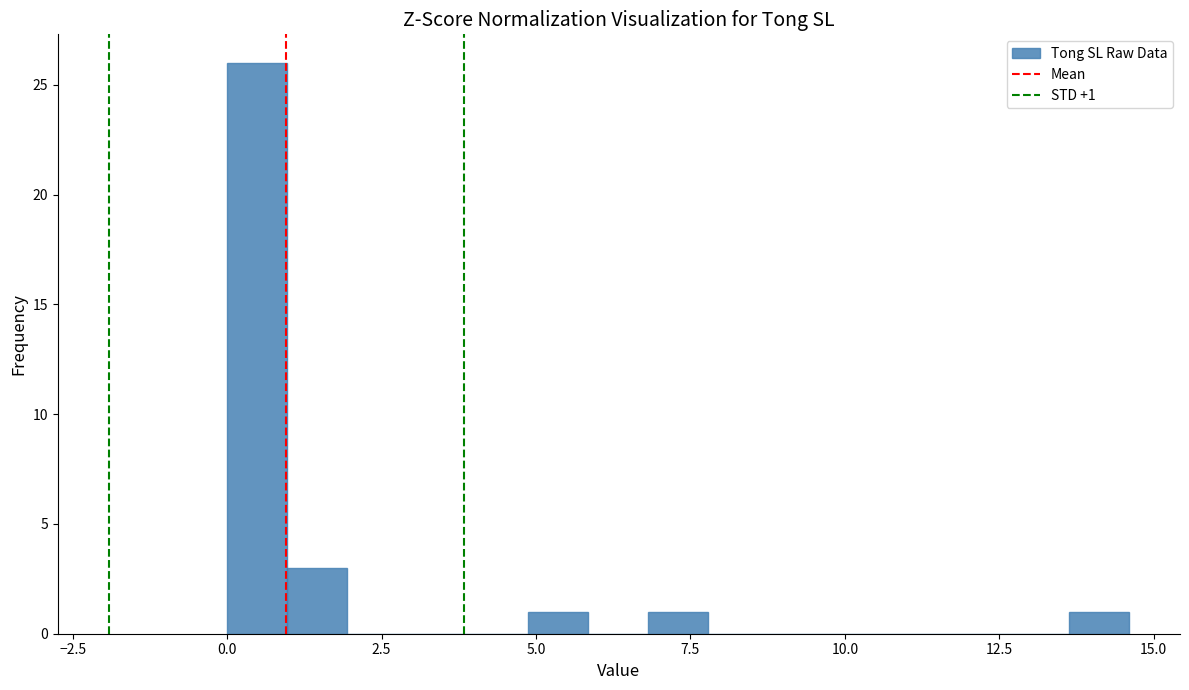

Around what value on the x-axis is the tallest bar? Give the approximate position of its centre, as read against the axis.

0.5